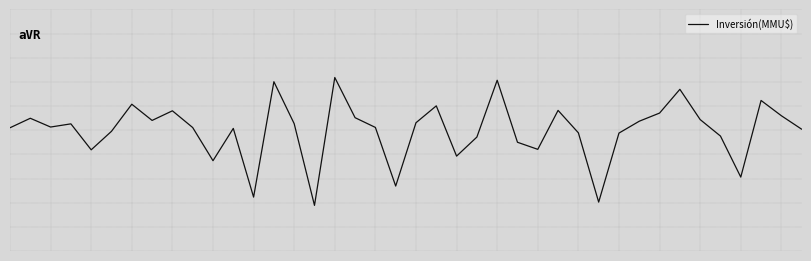

Is this an area chart (filled region under the line)?

No